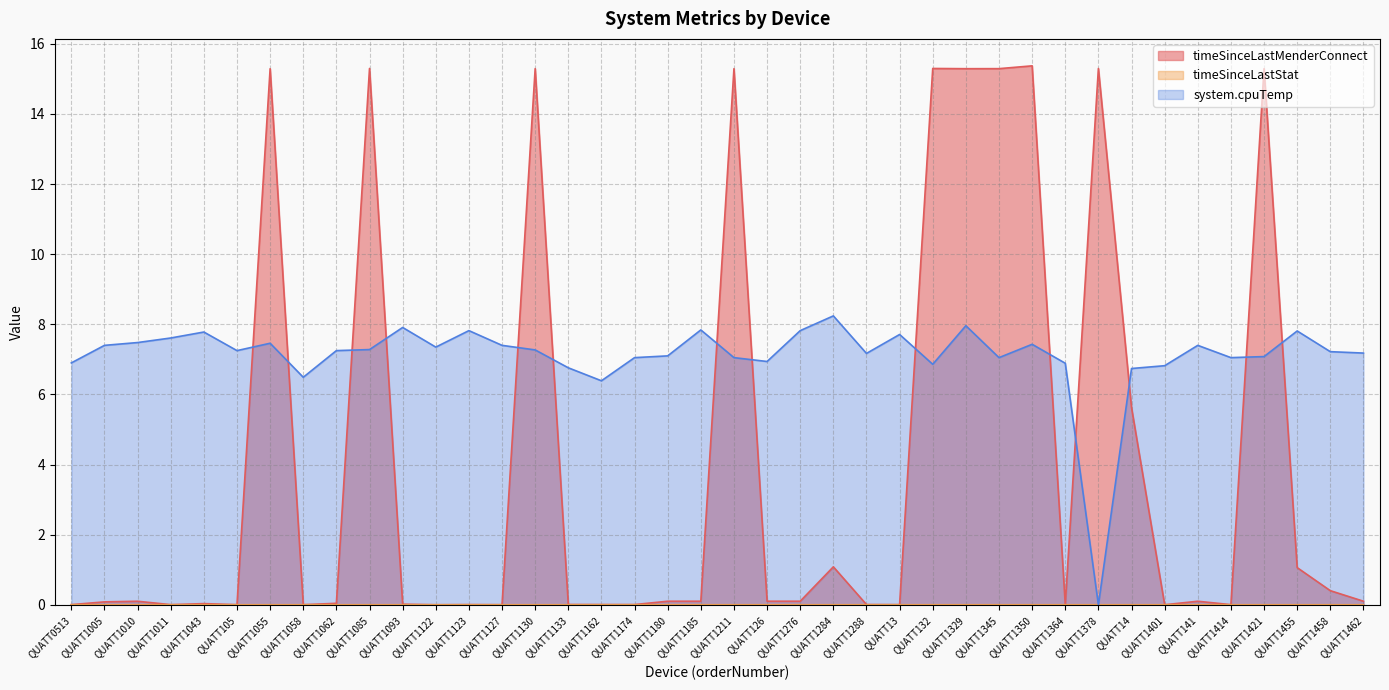

What are all the series names shown in the legend?

timeSinceLastMenderConnect, timeSinceLastStat, system.cpuTemp